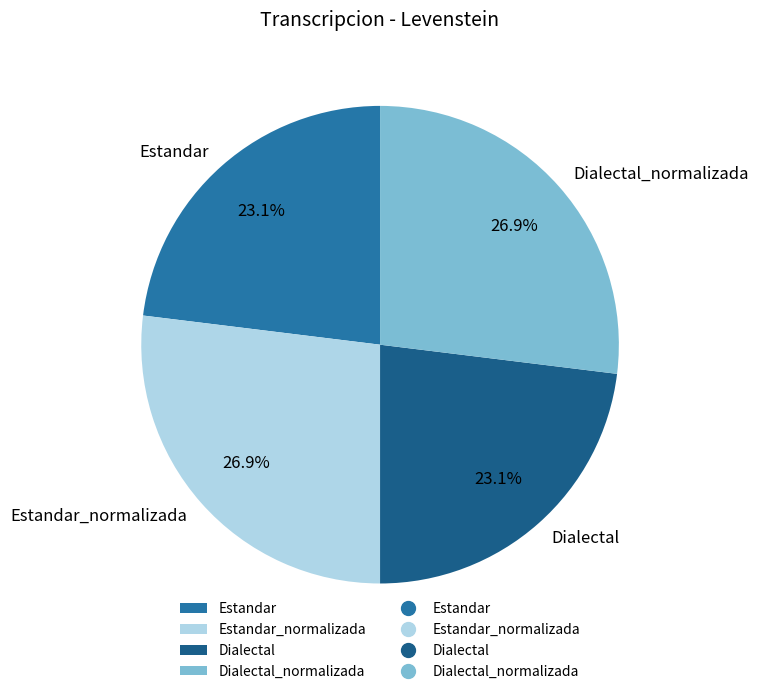

Does any single category account for the majority?

No